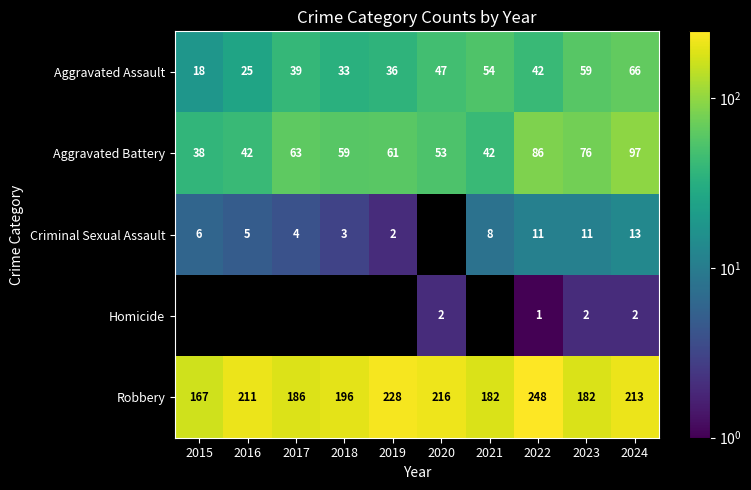

What is the sum of the Aggravated Battery values at 2018 and 2015?

97